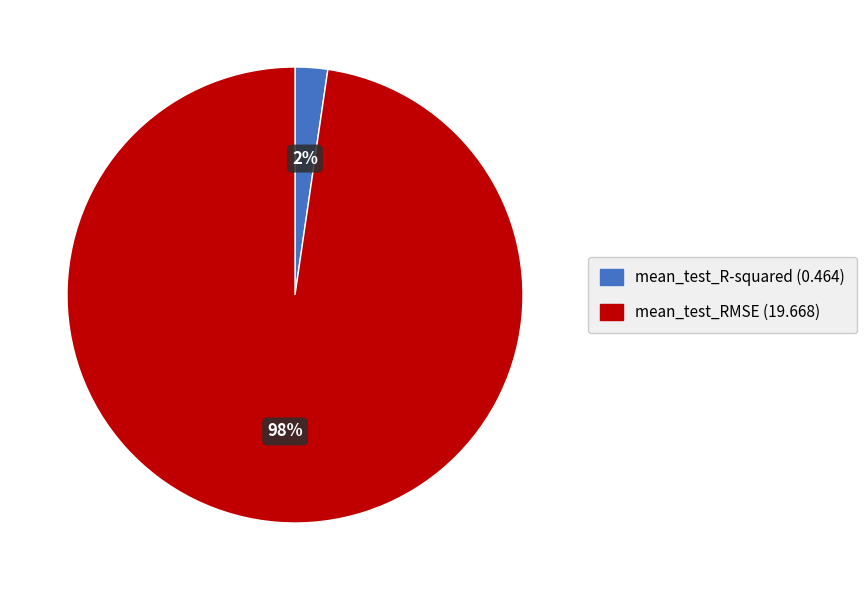

Is there a majority slice in this chart?

Yes